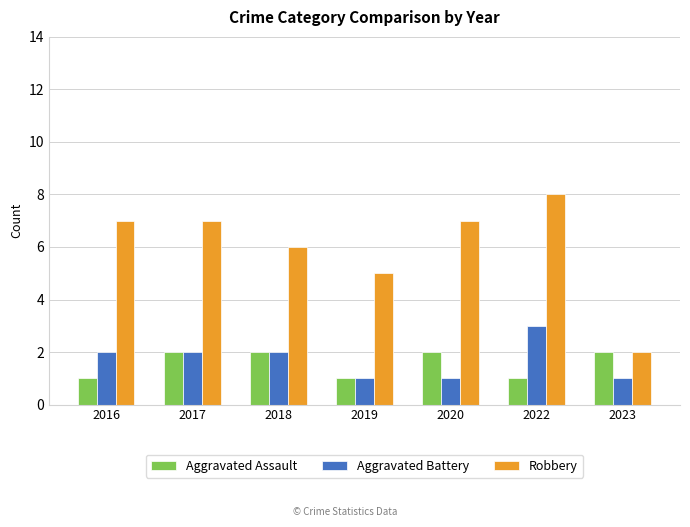

Reading right to left, extract all data points from this chart.

Aggravated Assault: 2023=2	2022=1	2020=2	2019=1	2018=2	2017=2	2016=1
Aggravated Battery: 2023=1	2022=3	2020=1	2019=1	2018=2	2017=2	2016=2
Robbery: 2023=2	2022=8	2020=7	2019=5	2018=6	2017=7	2016=7